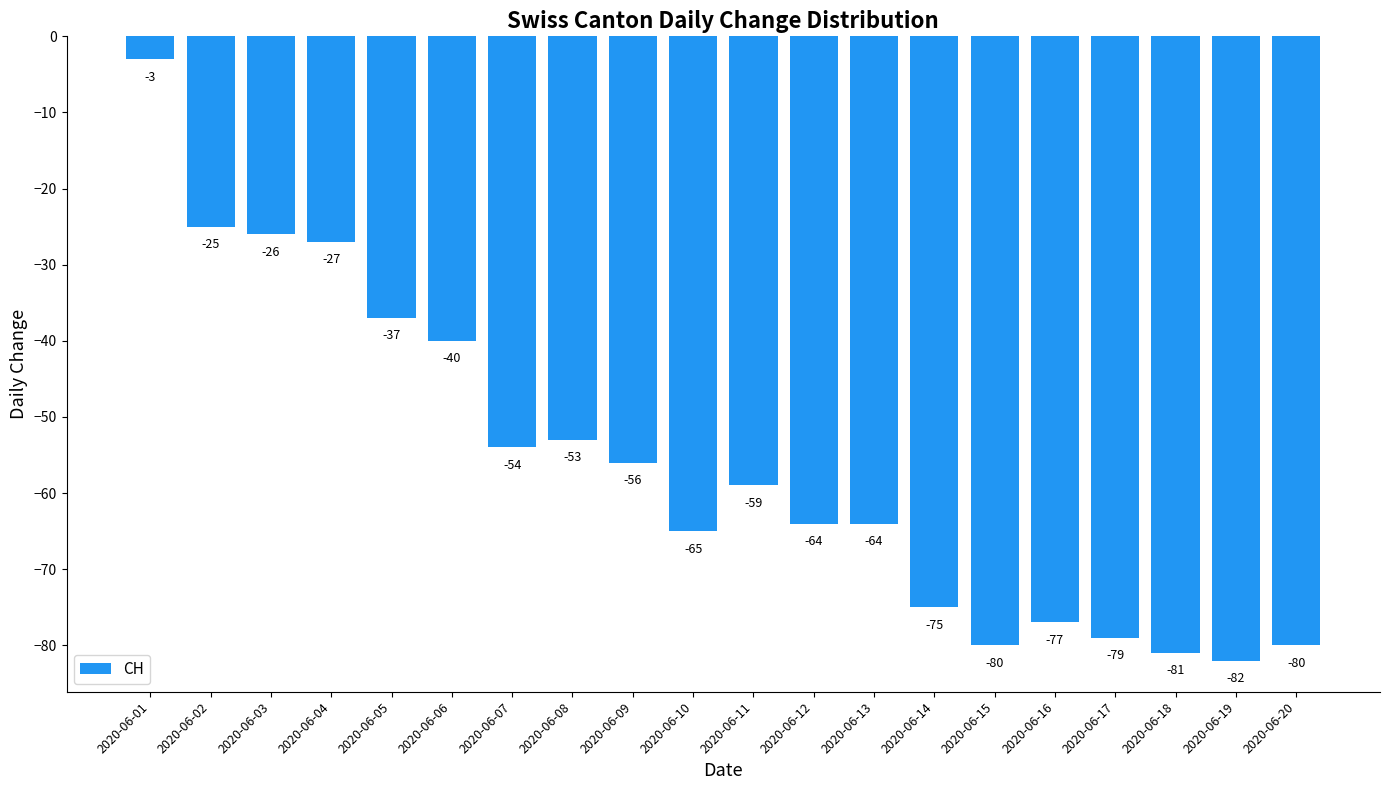

Which category has the lowest value across all series?

2020-06-19